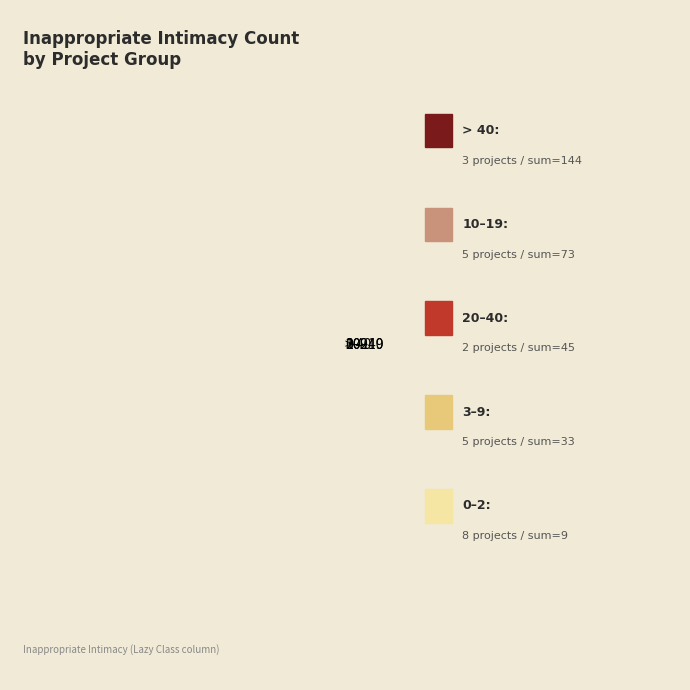

Is it true that 0–2 is 3% of the pie?

True